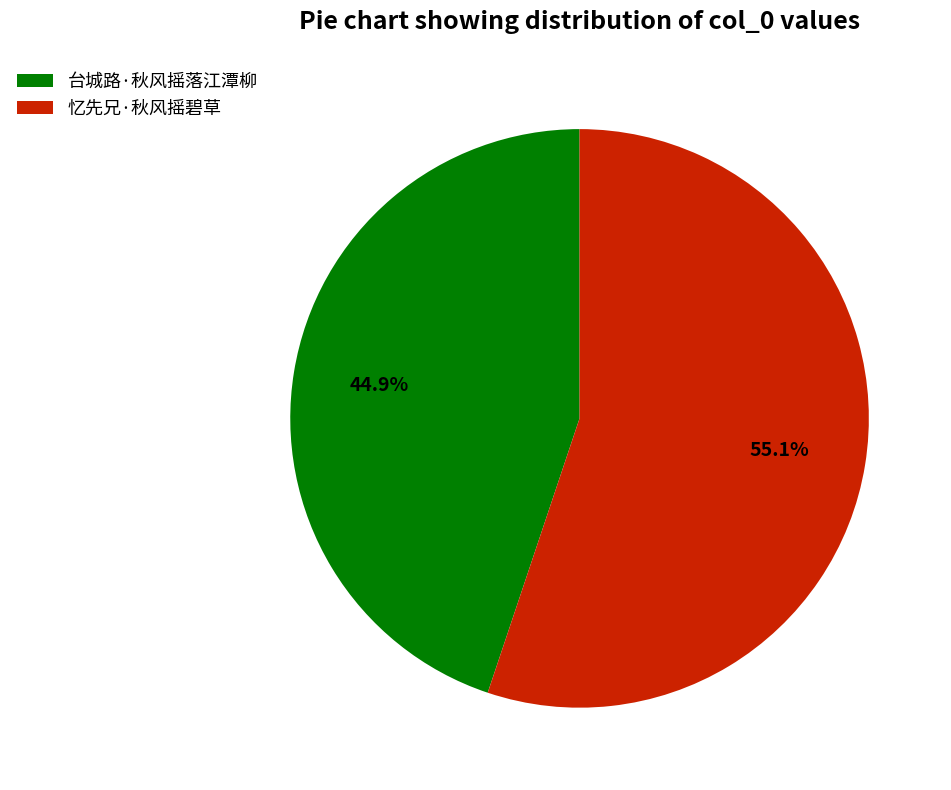

Which slice is the smallest?

台城路·秋风摇落江潭柳